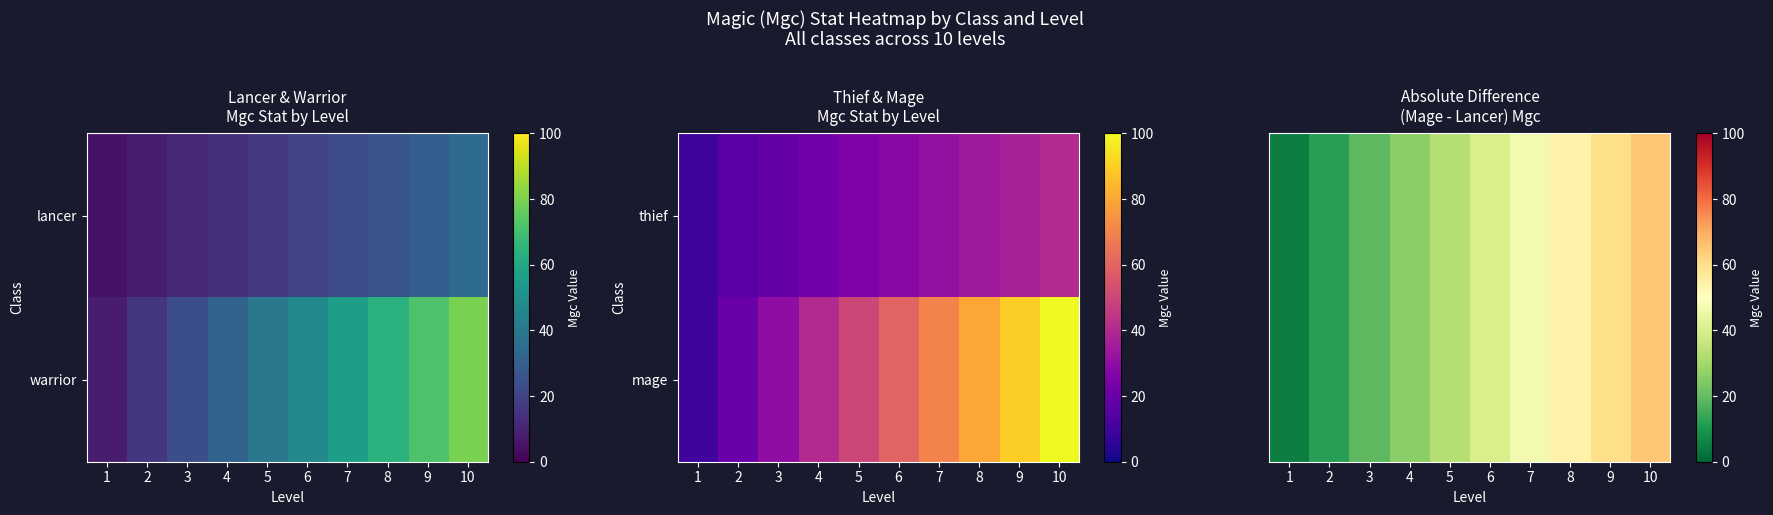

Is it true that warrior equals 19 at 3?

True